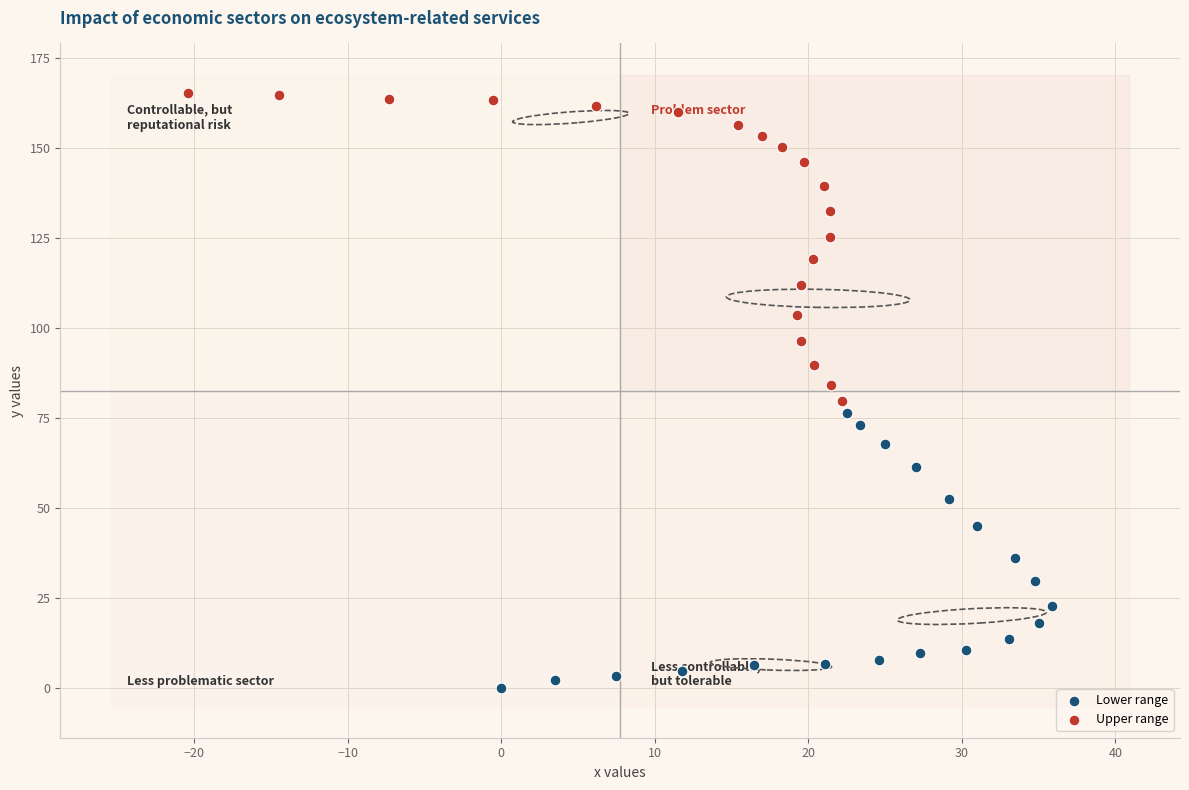

Which series has the largest Y range (max minus min)?

Upper range